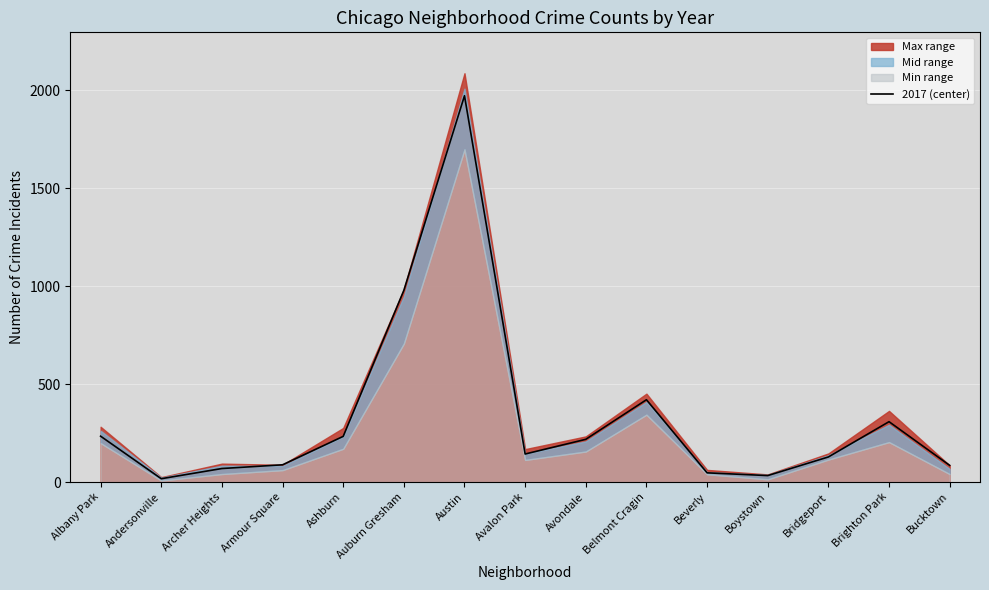

Reading right to left, list all the values displayed in this chart.

85	308	128	33	47	420	218	143	1971	978	233	88	69	17	234